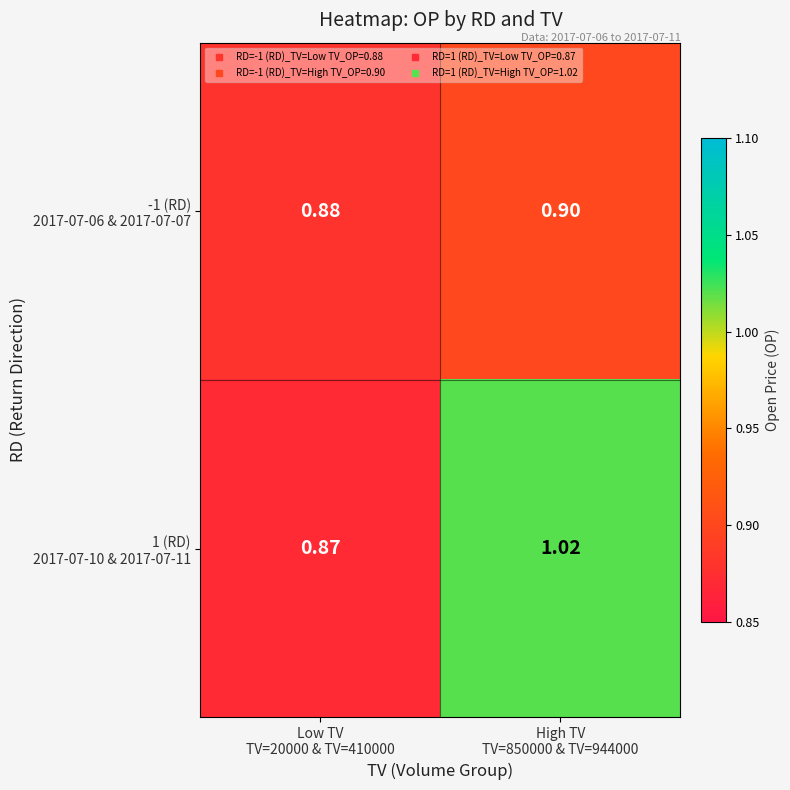

How many distinct data groups are displayed?

2